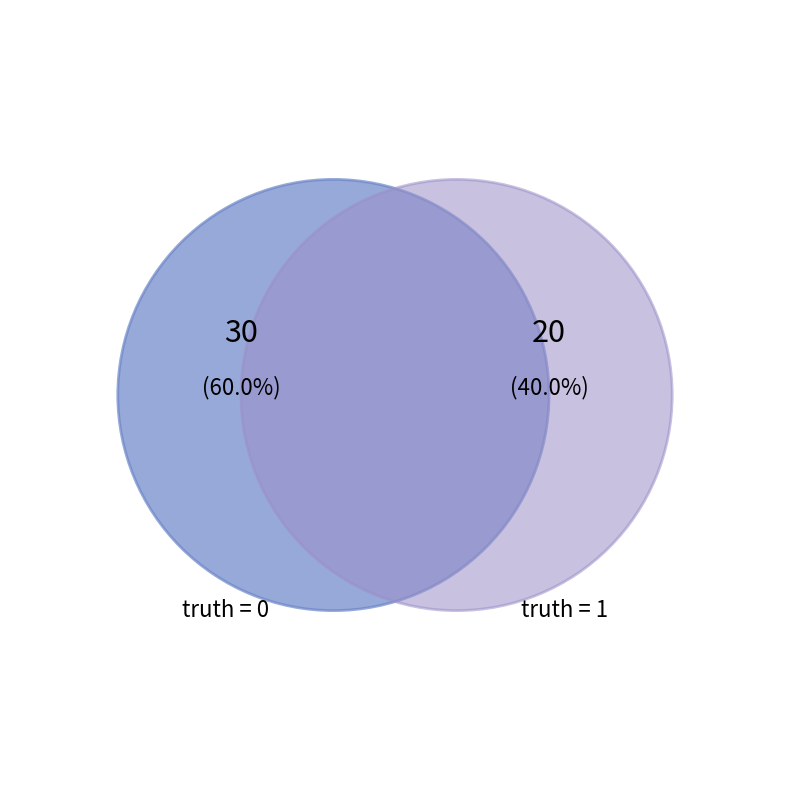

To the nearest percent, what percentage of the pie is 1?

40%